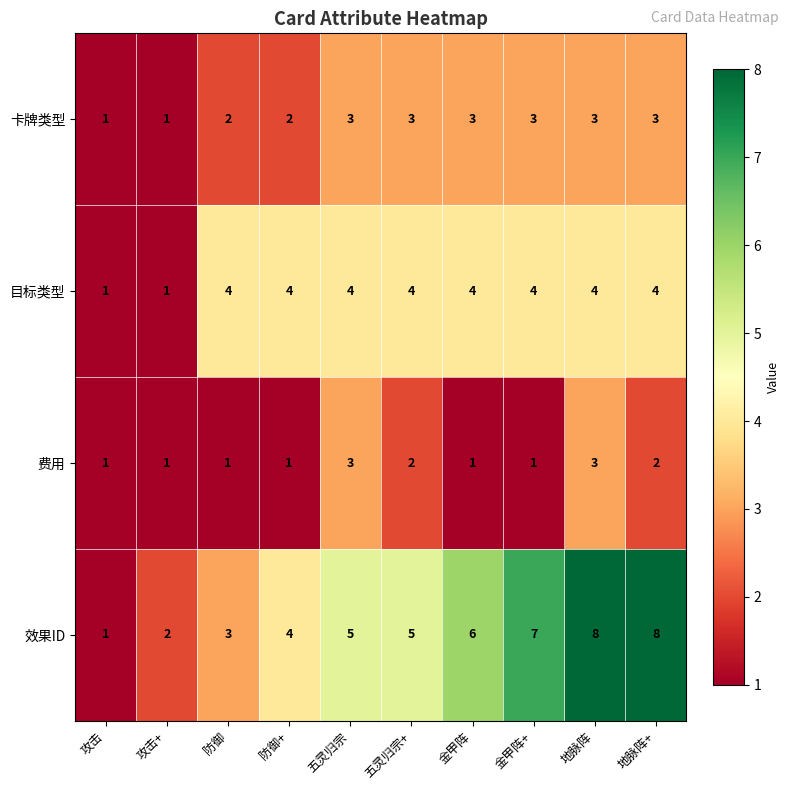

The 费用 series shows 3 at 五灵归宗. True or false?

True